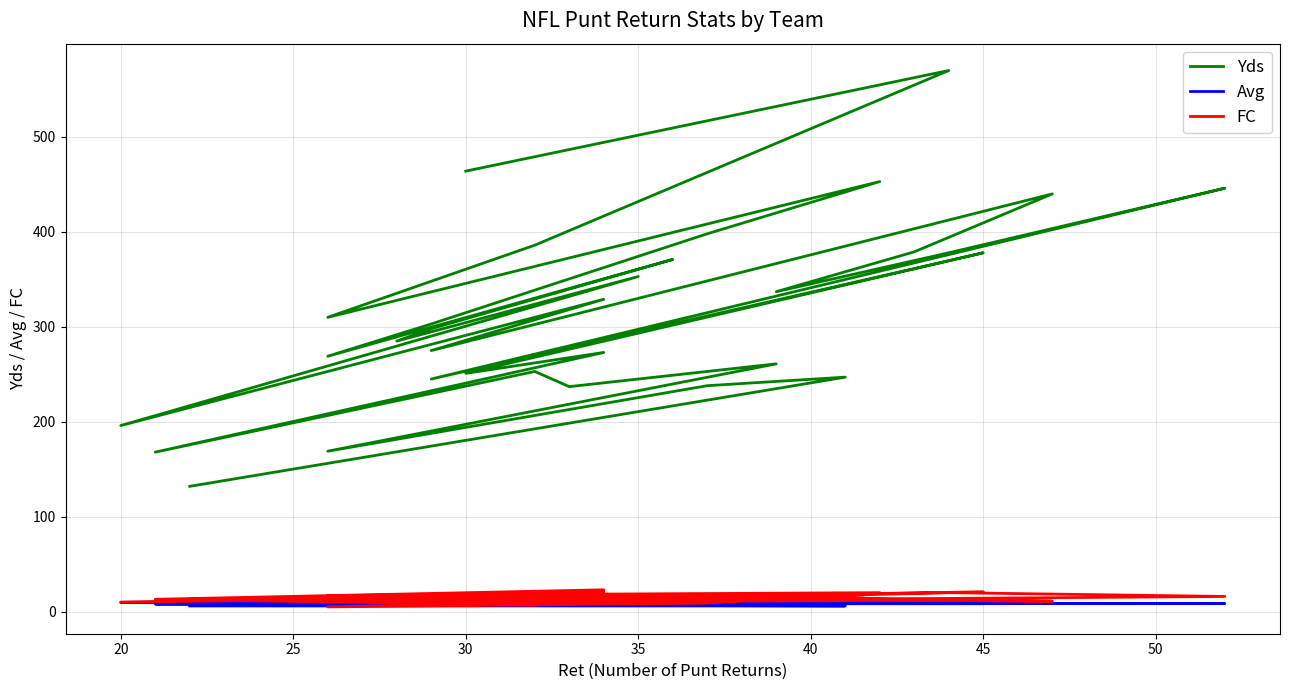

What is the average value of the FC series?

13.8